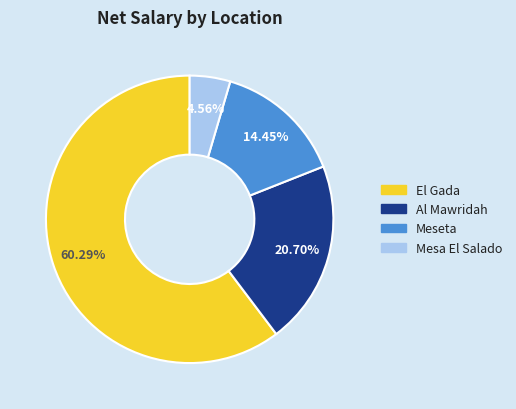

To the nearest percent, what is the difference between the largest and smallest slice percentages?

56%